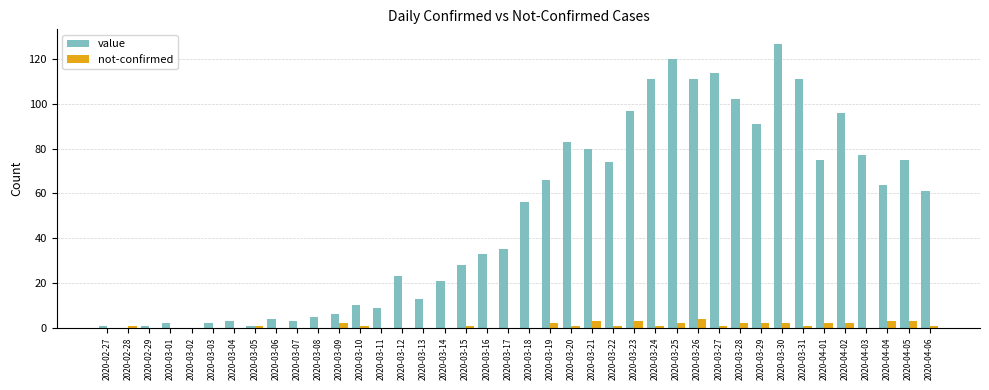

What is the highest value of the value series?

127